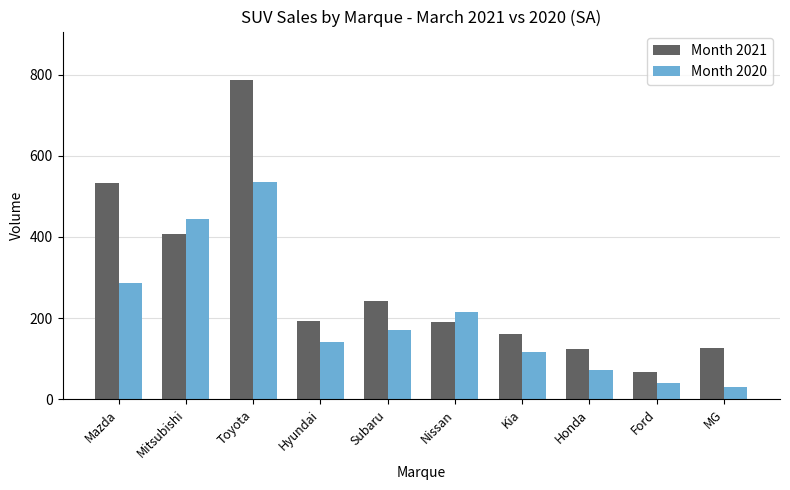

What is the total value across all series at Toyota?

1323